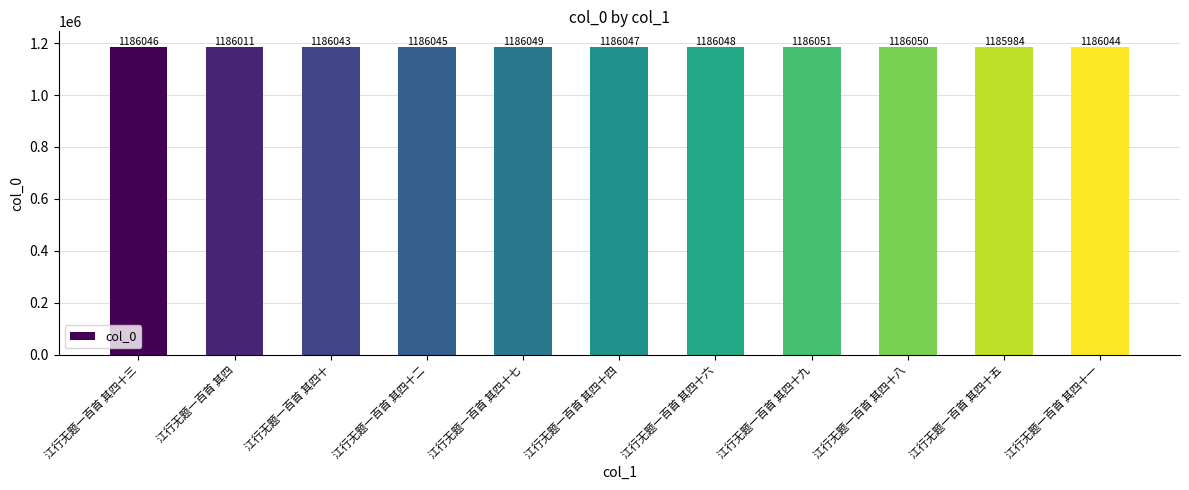

The value at 江行无题一百首 其四十六 is 1186048. True or false?

True